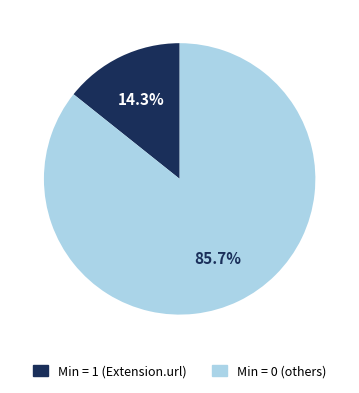

Is there any slice that represents more than half of the pie?

Yes